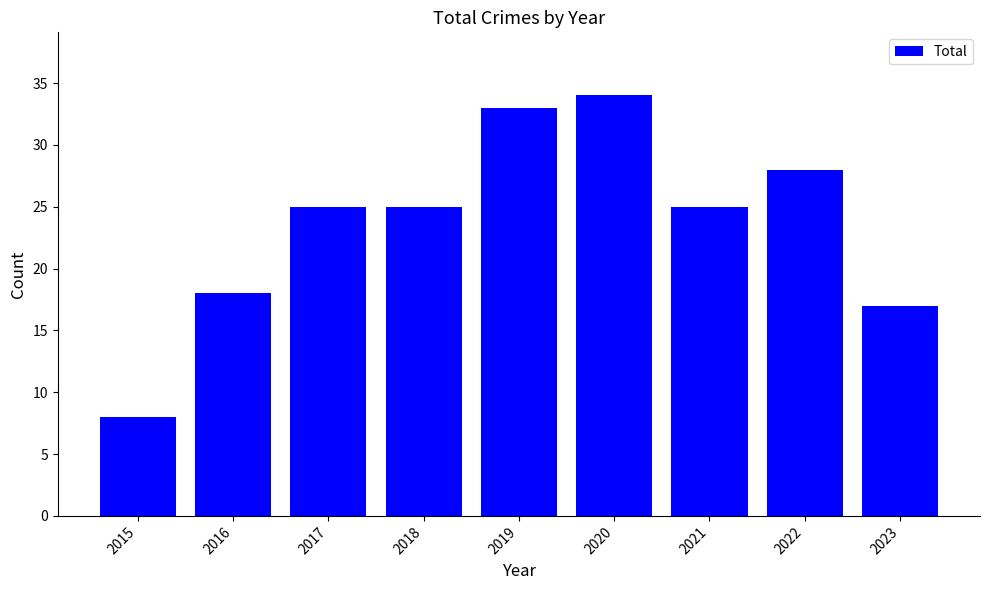

Is it true that the value at 2020 is 34?

True